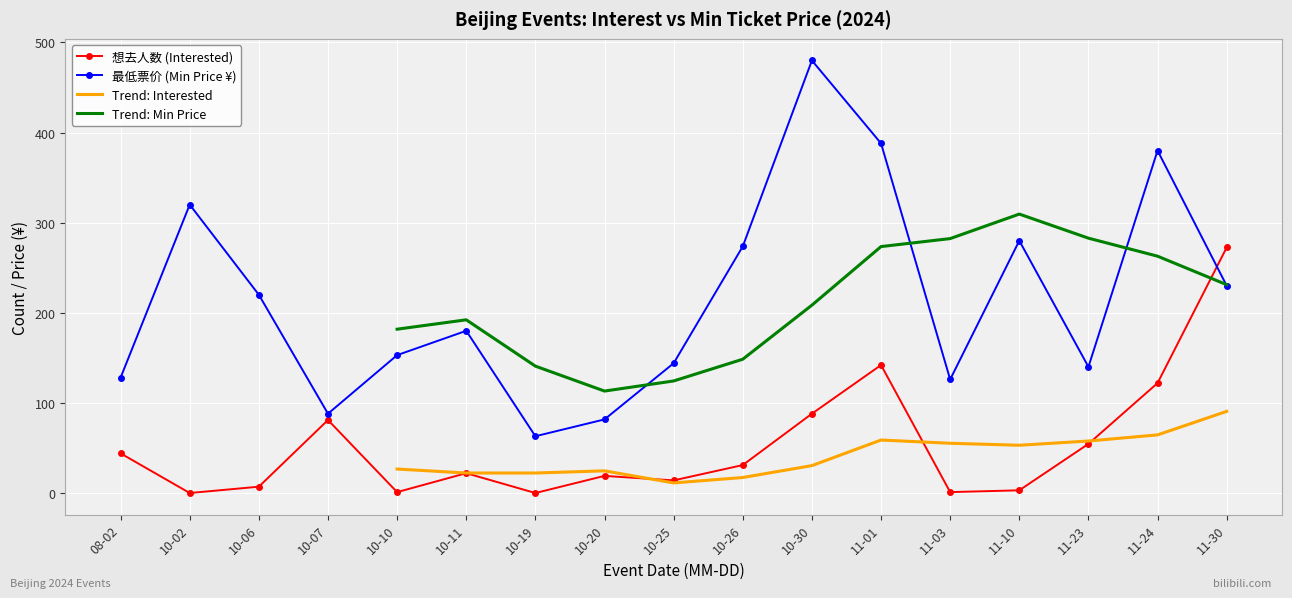

At which label does 想去人数 (Interested) reach its peak?

11-30